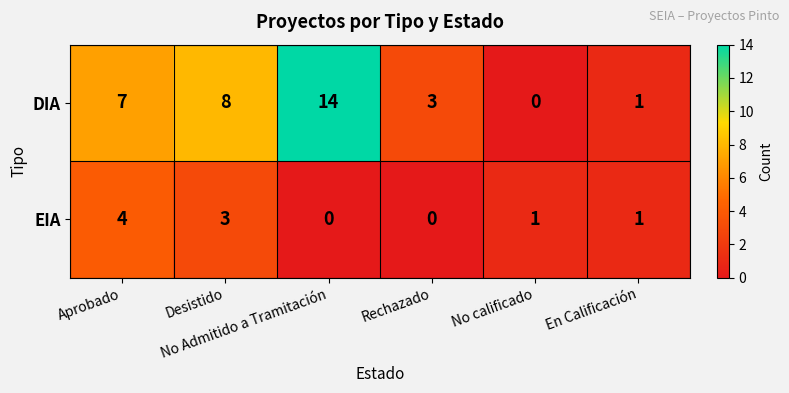

What is the difference between the maximum and minimum values in the EIA series?

4